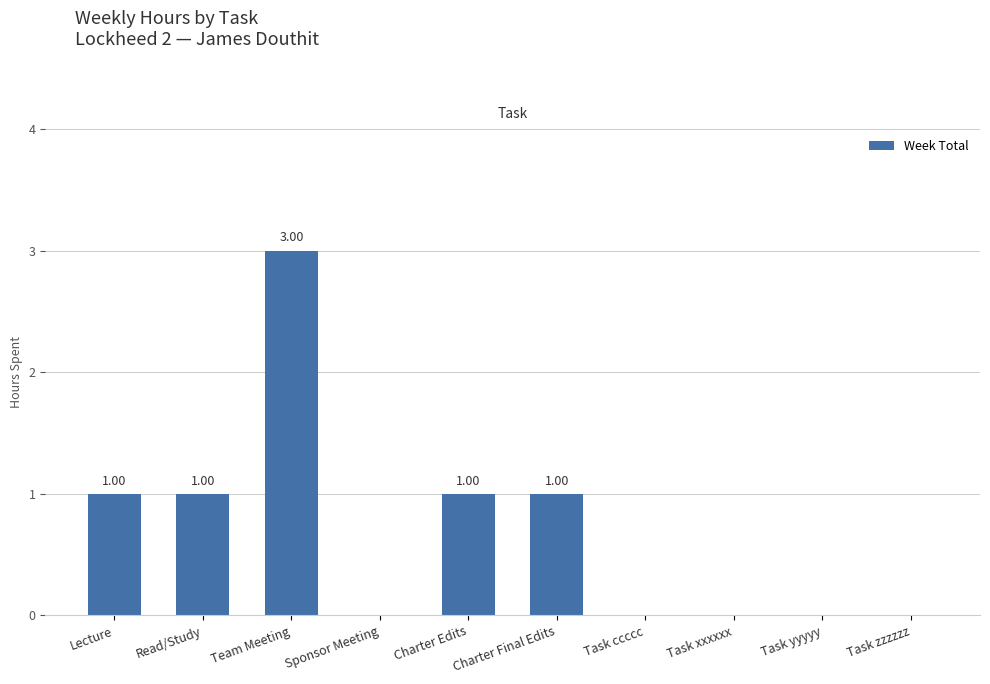

What is the change in value from Team Meeting to Sponsor Meeting?

-3